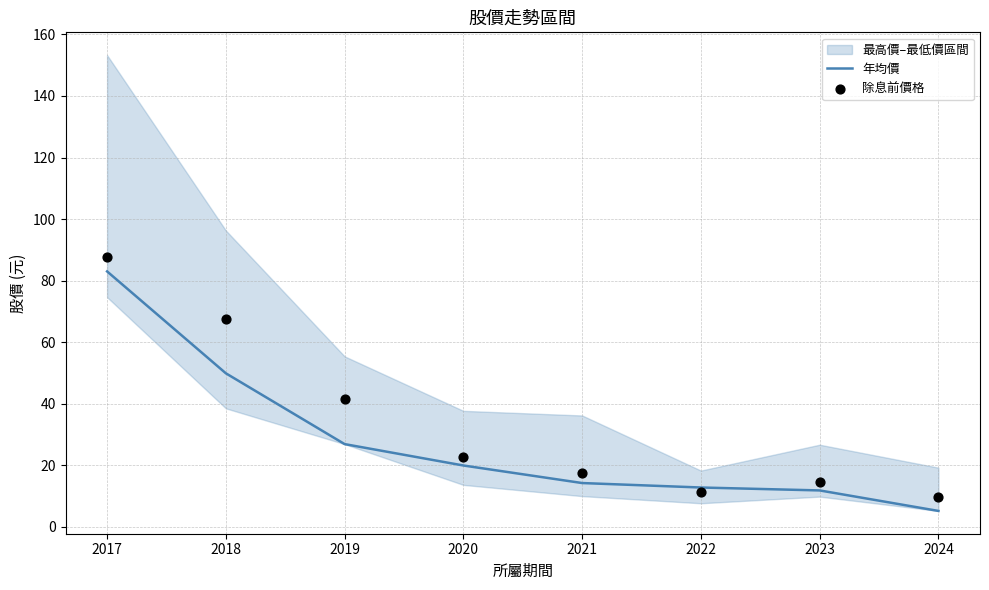

At which category is the sum across all series the highest?

2017